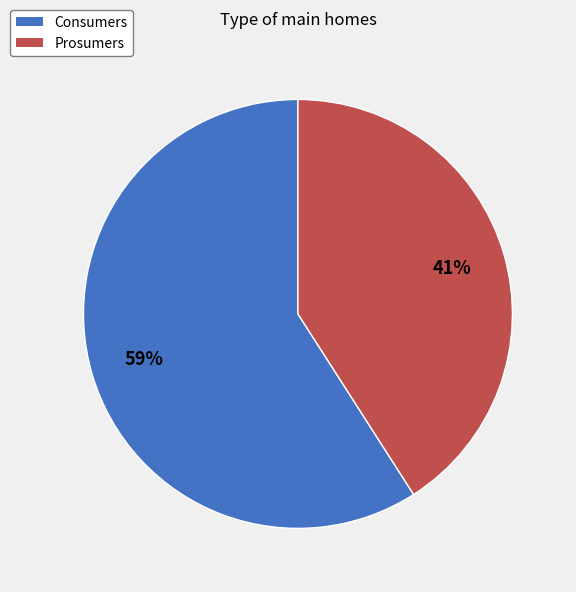

Between Consumers and Prosumers, which is larger?

Consumers